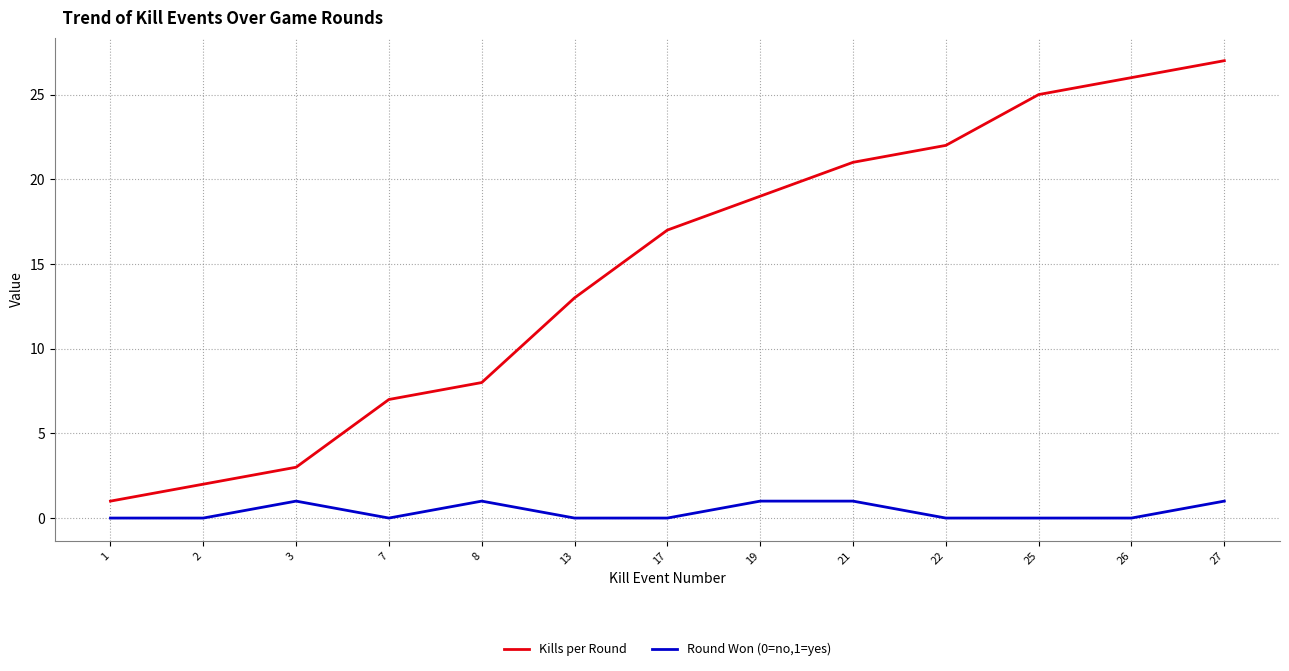

Reading left to right, extract all data points from this chart.

Kills per Round: 1	2	3	7	8	13	17	19	21	22	25	26	27
Round Won (0=no,1=yes): 0	0	1	0	1	0	0	1	1	0	0	0	1